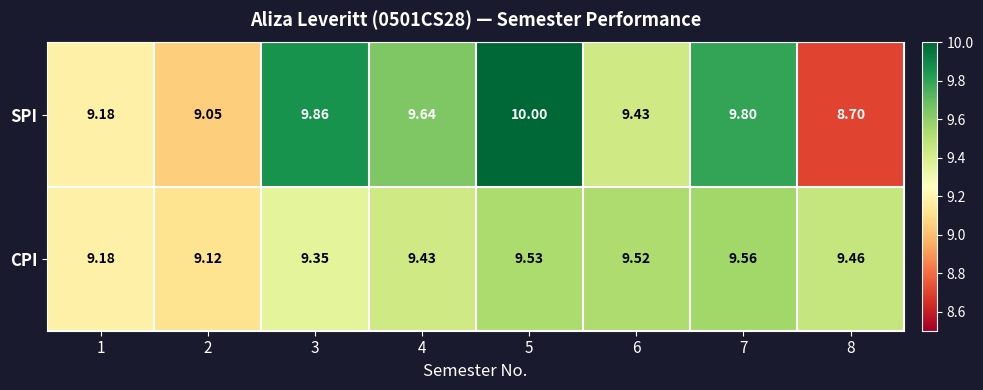

List the series in order of their overall mean, lowest first.

CPI, SPI